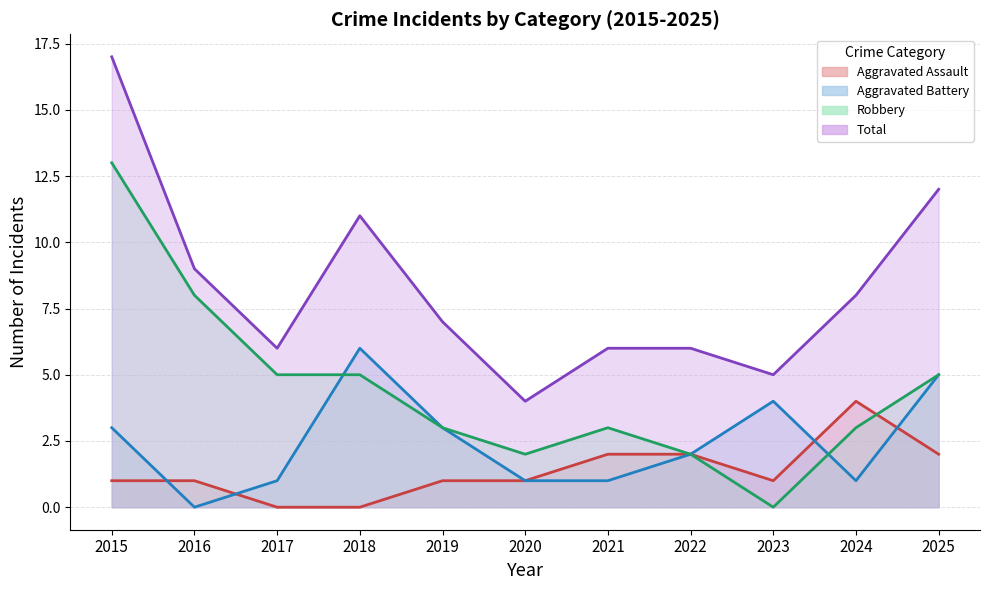

In Aggravated Battery, how many points are lower than both neighbors (excluding endpoints)?

2